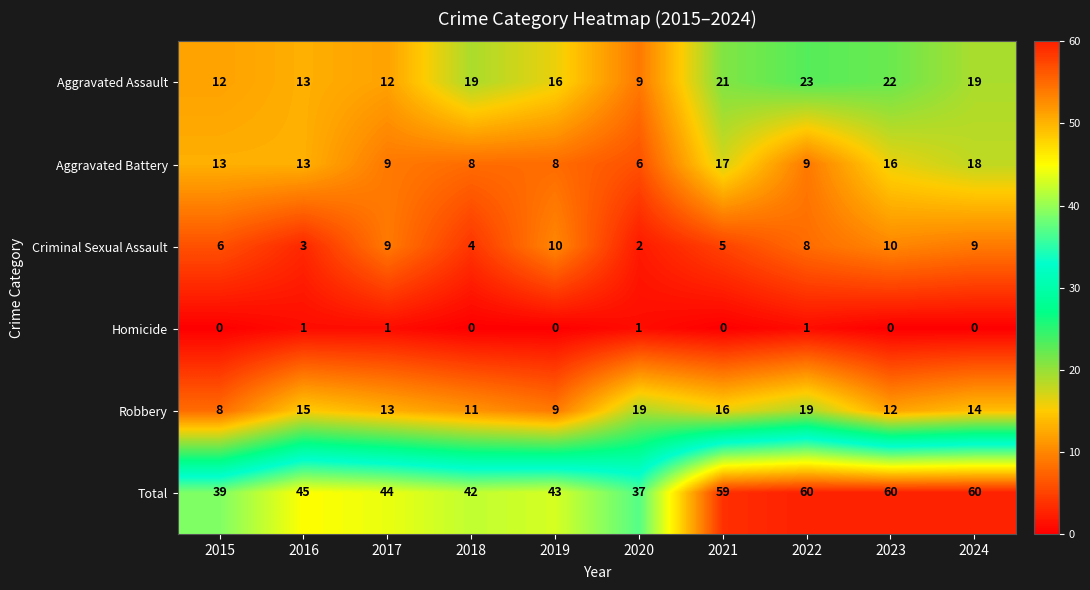

What is the sum of the Robbery values at 2019 and 2015?

17